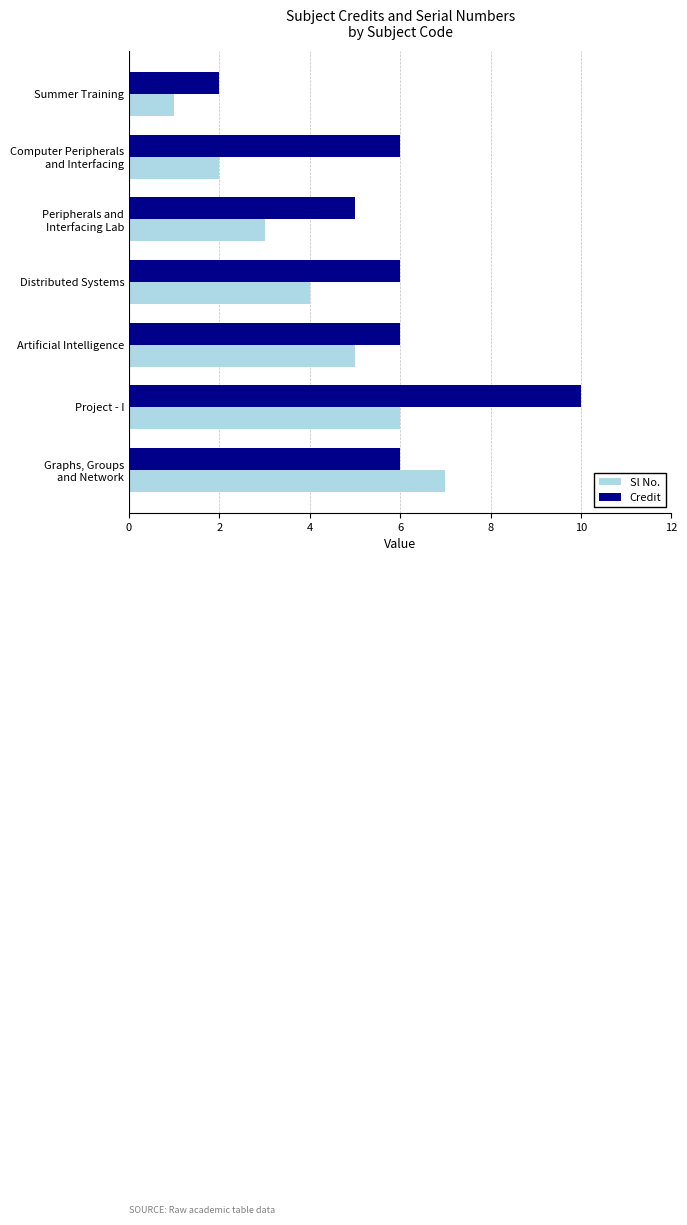

What are all the series names shown in the legend?

Sl No., Credit